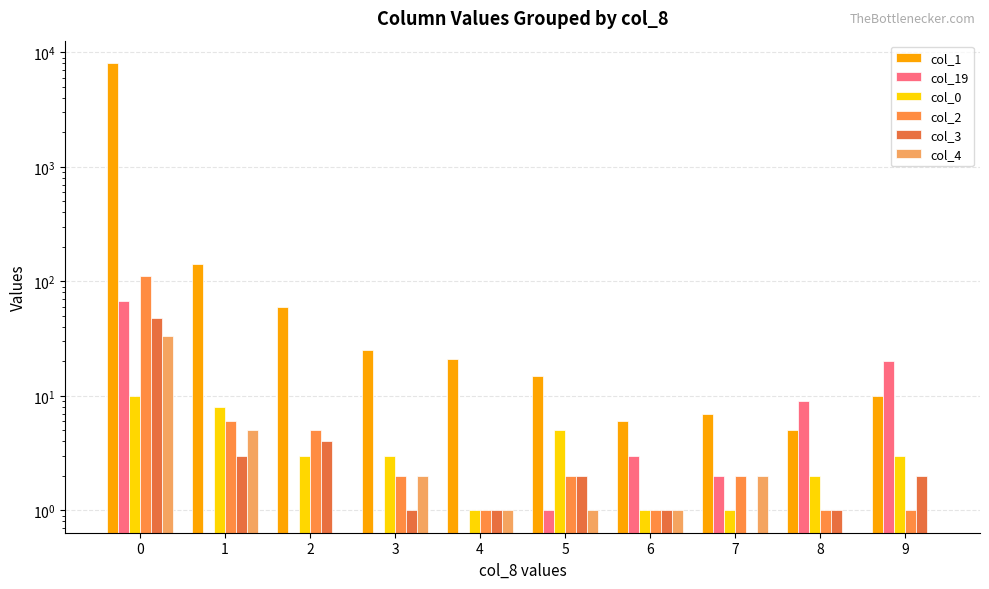

What is the maximum value for col_19?

68